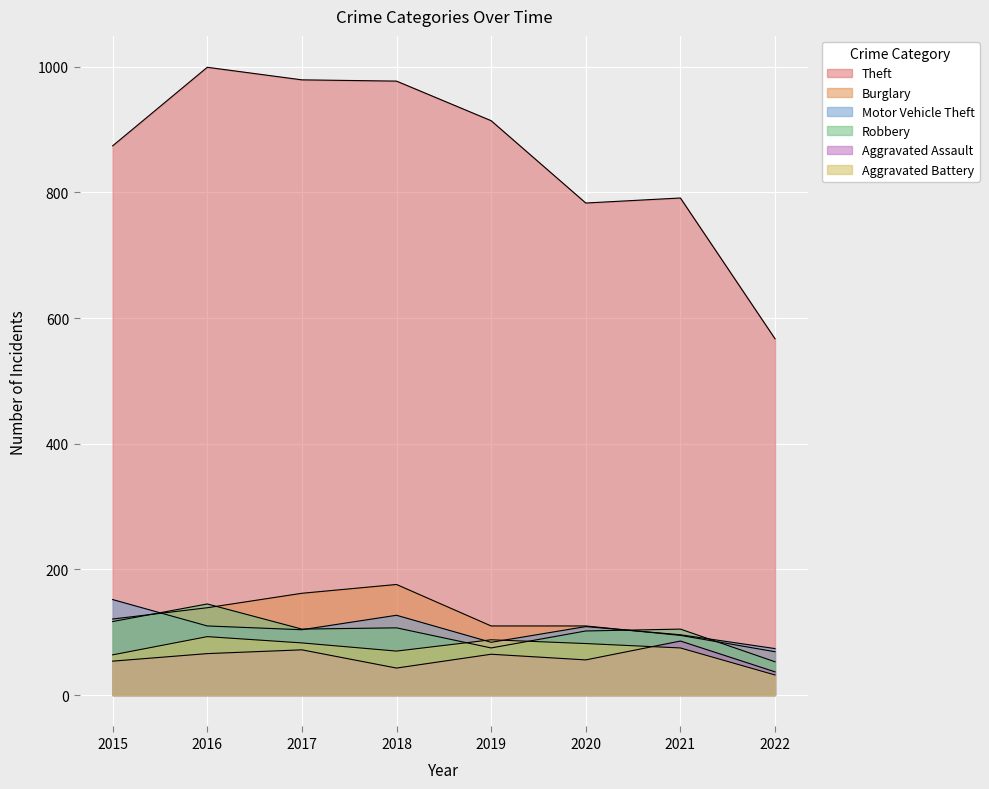

How many interior local peaks does the Robbery series have?

3